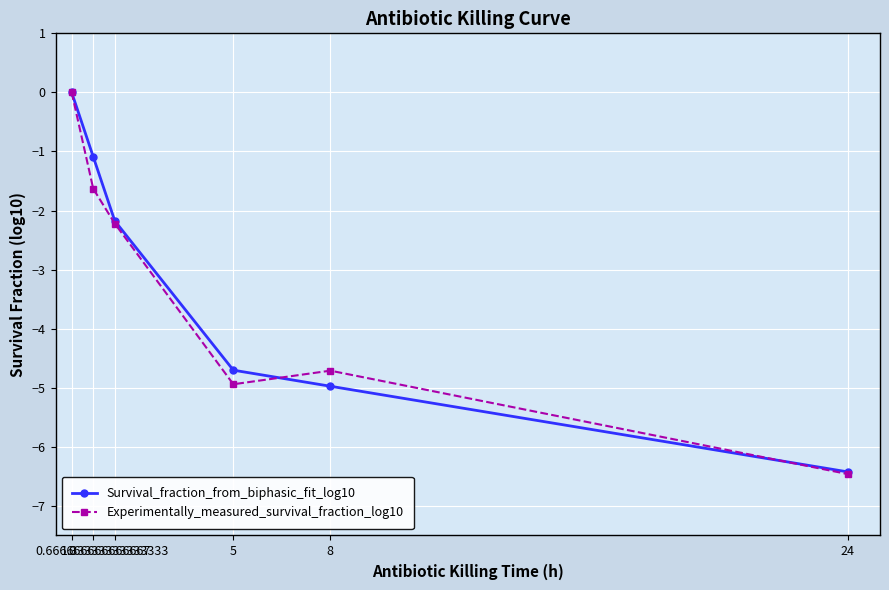

The value of Experimentally_measured_survival_fraction_log10 at 0.666666666666667 is -1.6. True or false?

True